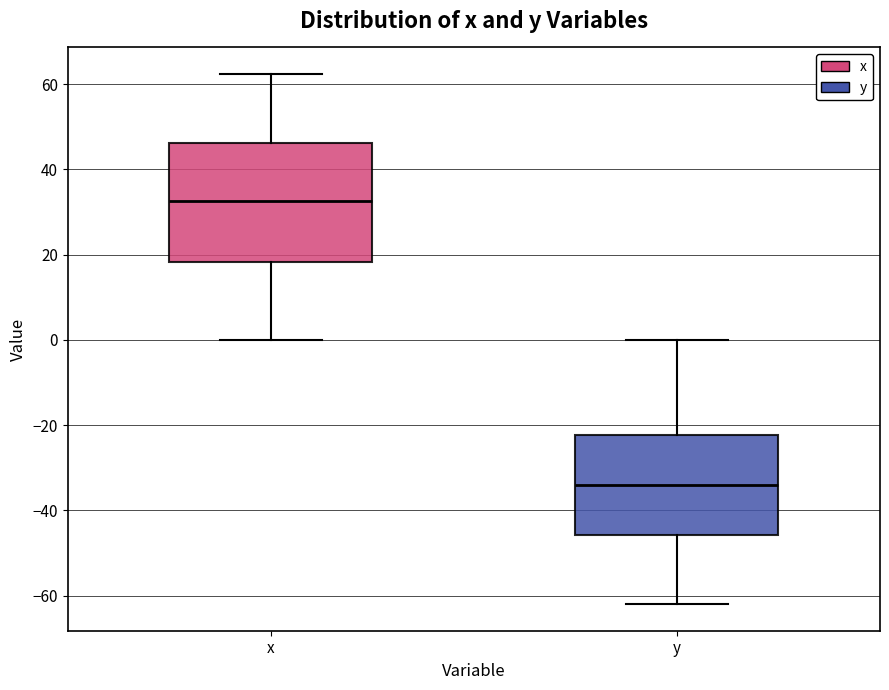

Which box has the highest median line?

x